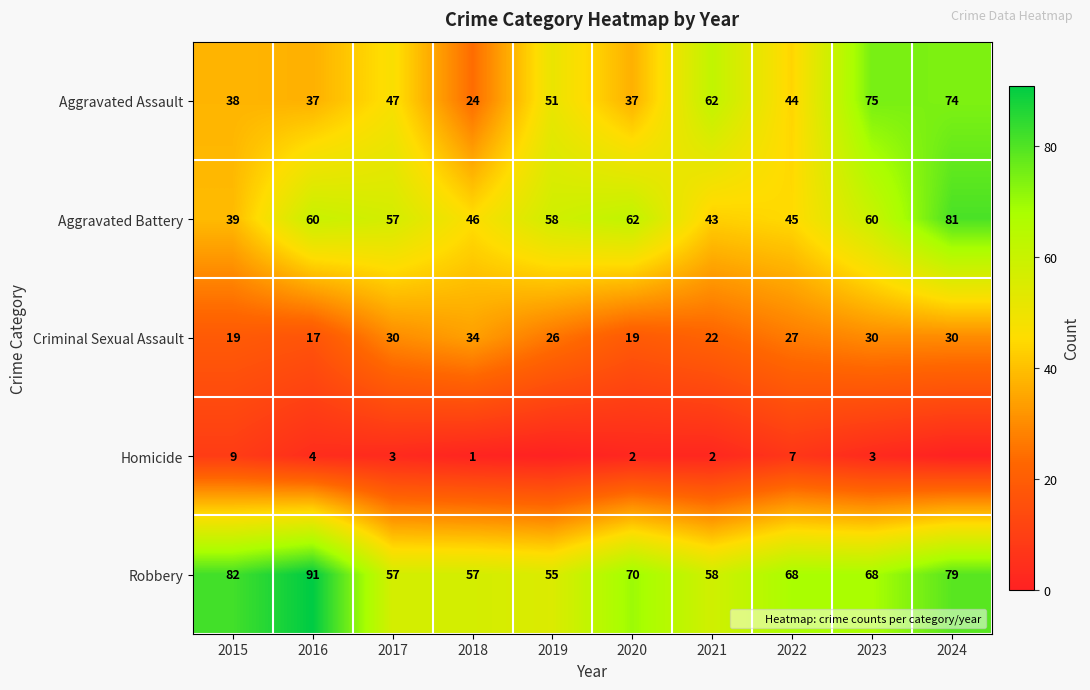

How many distinct data groups are displayed?

5